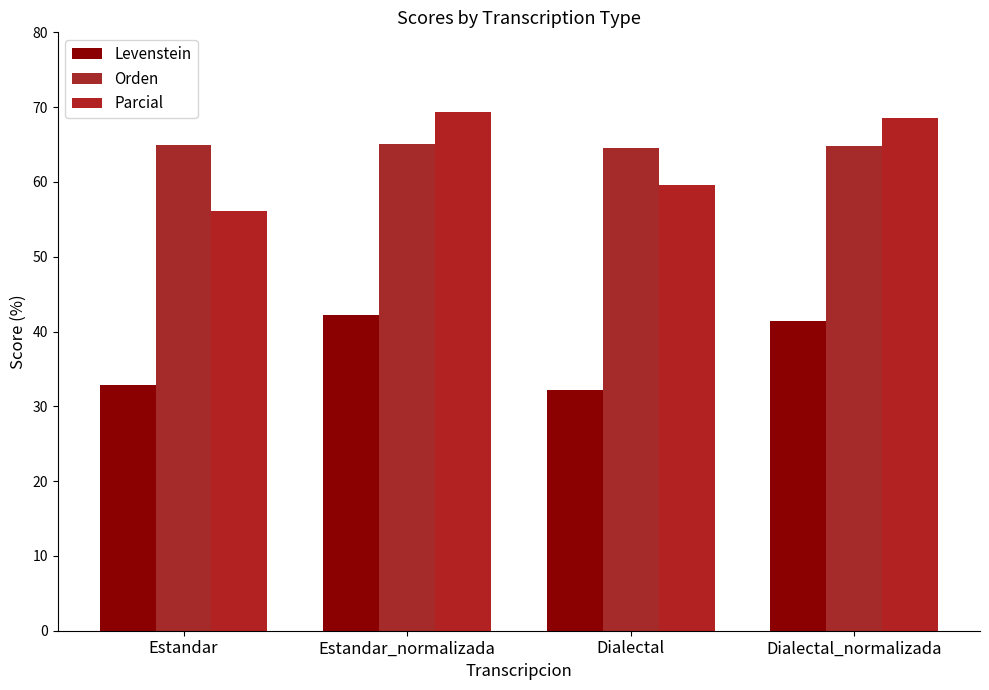

What is the lowest value of the Orden series?

64.6